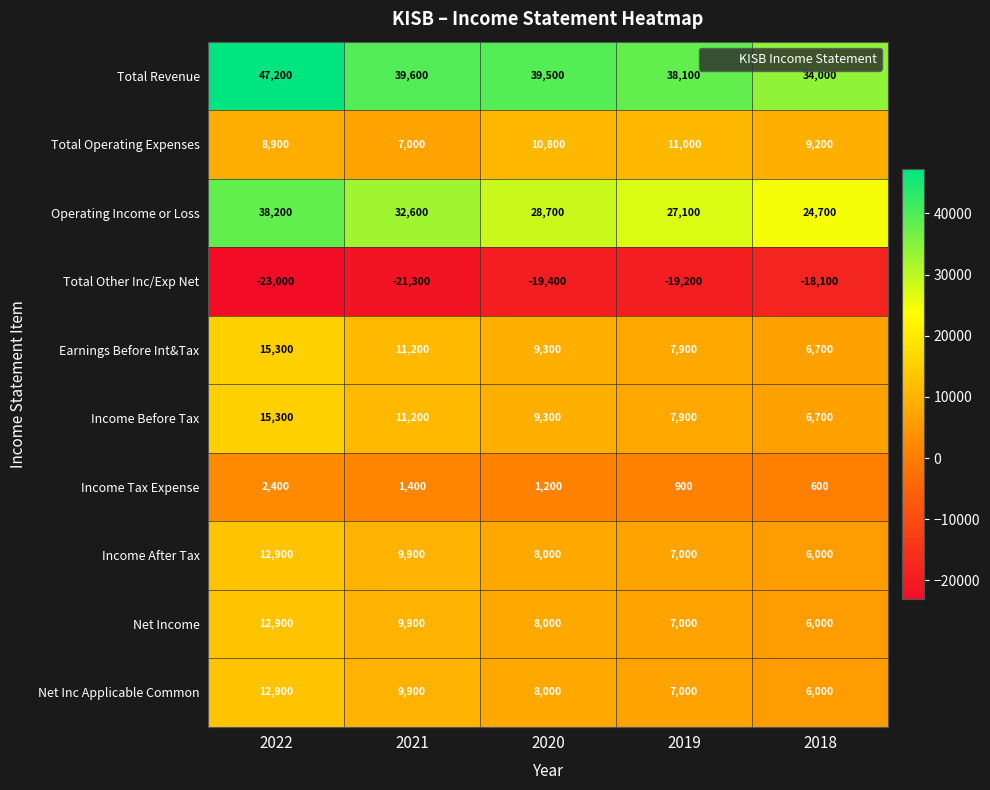

What is the difference between the maximum and second lowest values in the Total Operating Expenses series?

2100